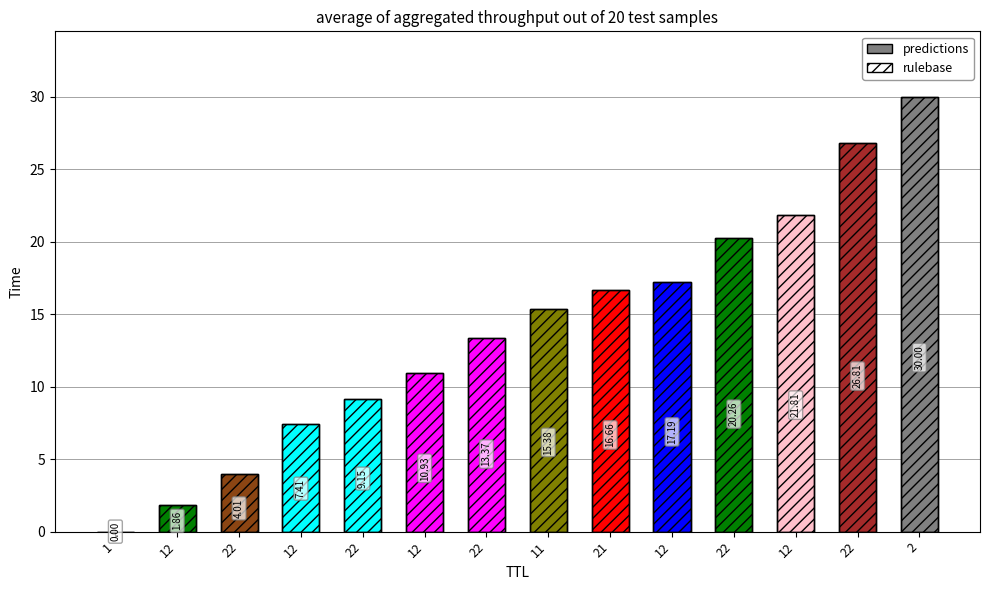

The value of predictions at 12 is 21.8. True or false?

True